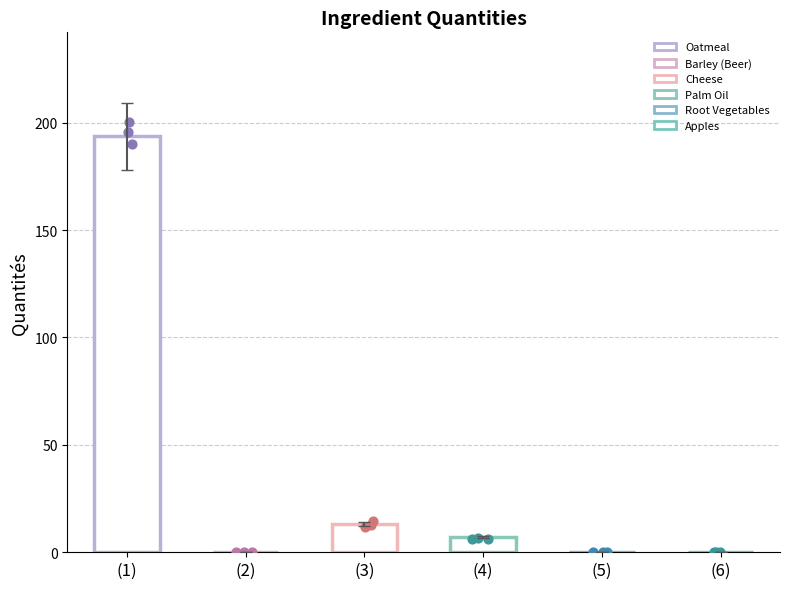

Which has a higher value, Palm Oil or Root Vegetables?

Palm Oil